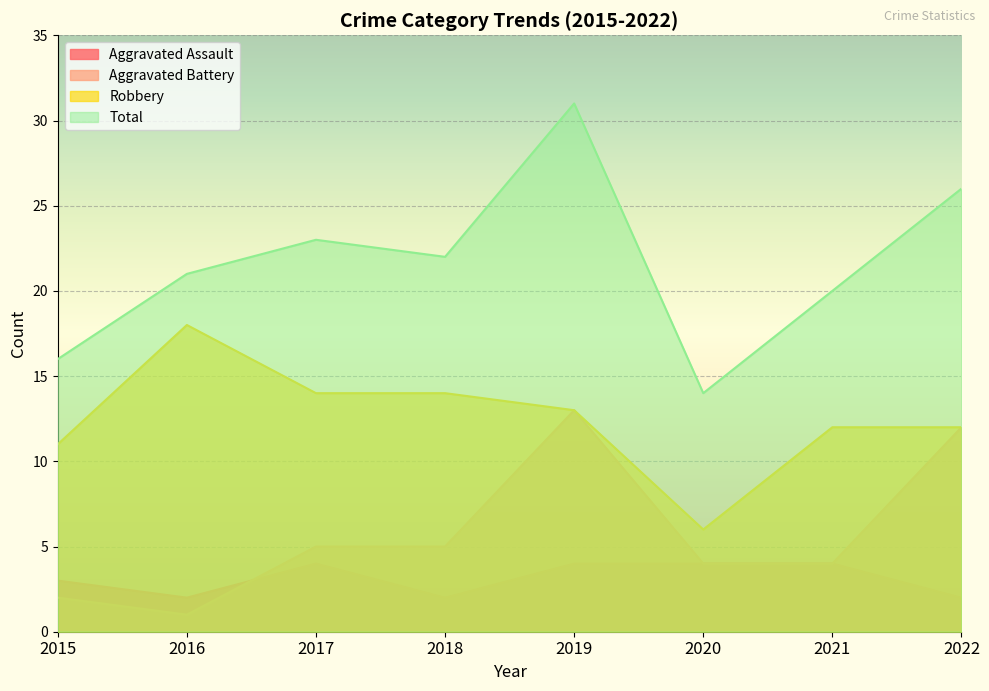

What are all the series names shown in the legend?

Aggravated Assault, Aggravated Battery, Robbery, Total